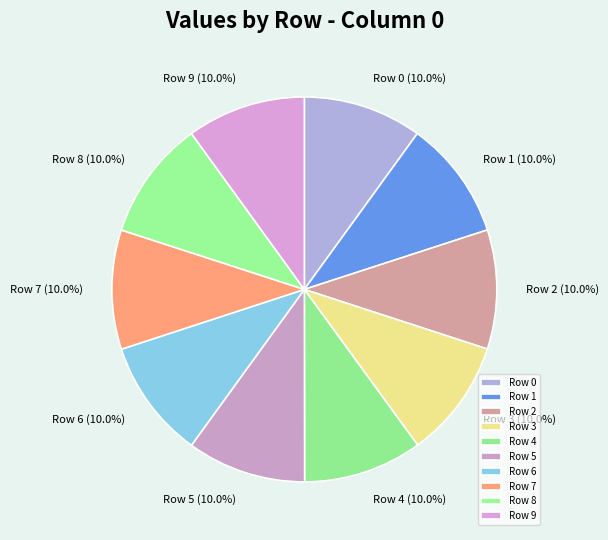

Count the number of slices in the pie.

10